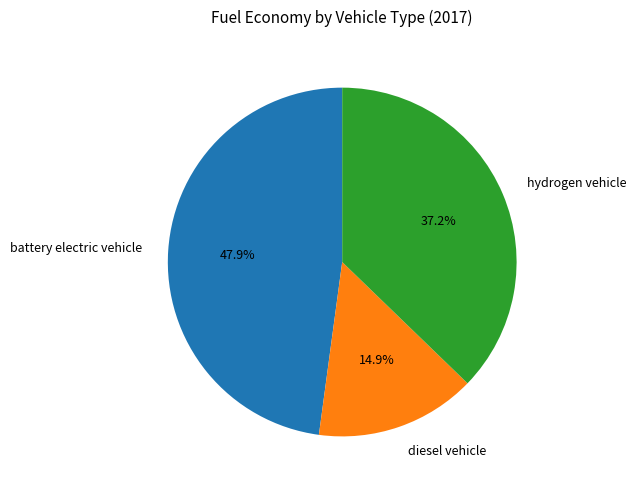

What is the total percentage of hydrogen vehicle and battery electric vehicle?

85.1%